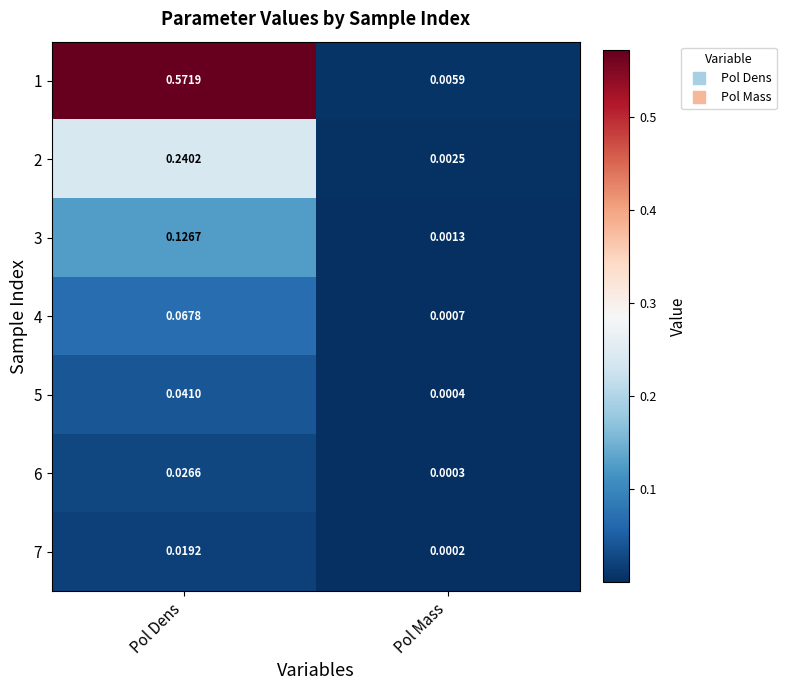

Which series changed the most between Pol Dens and Pol Mass?

1